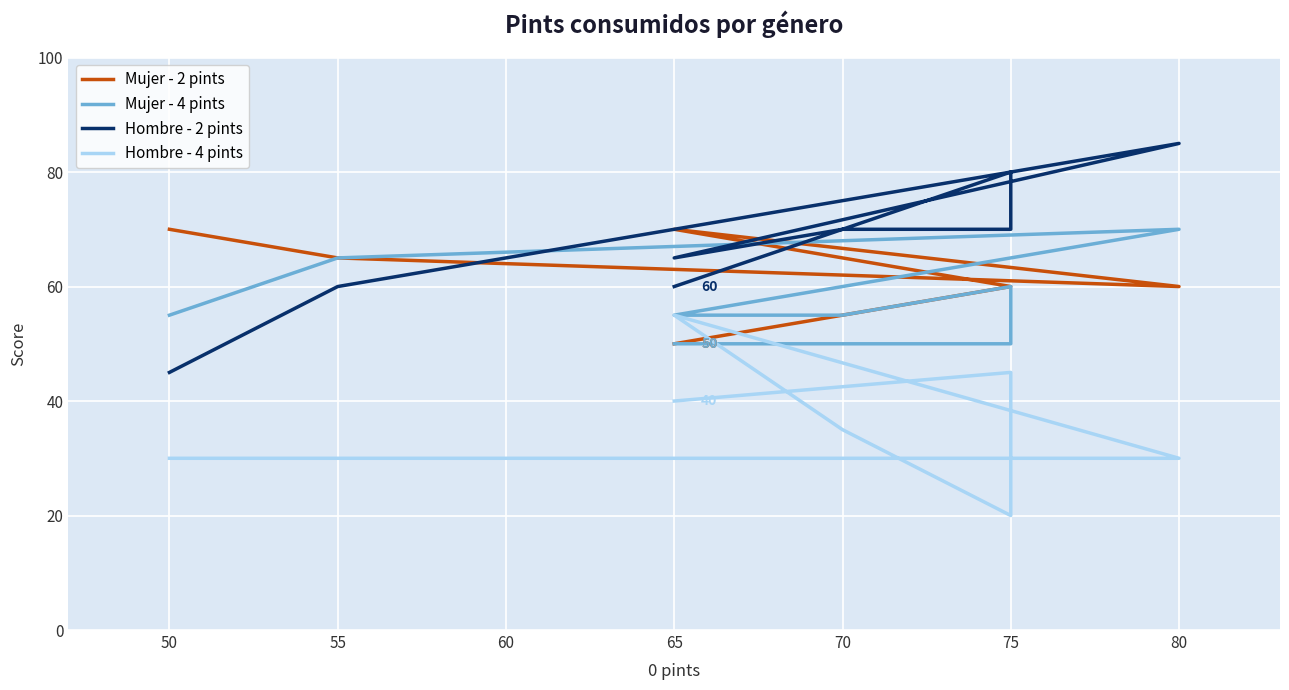

How many data points in Mujer - 4 pints are above 55?

3